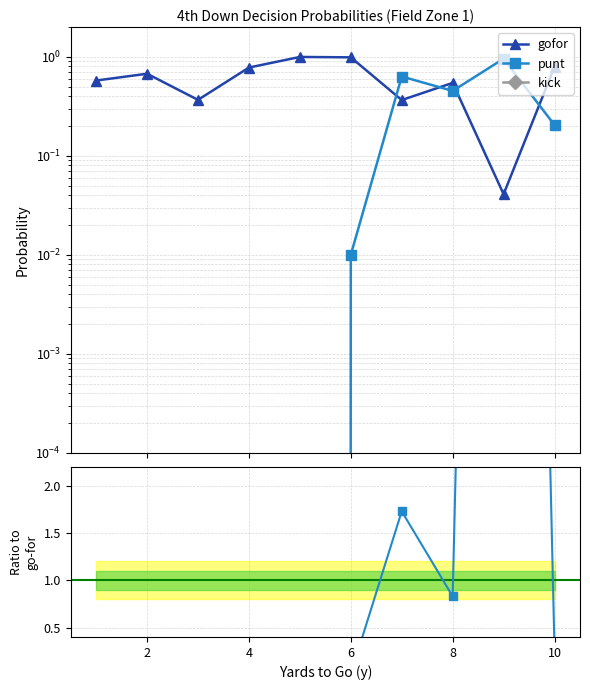

In punt / gofor, how many points are higher than both neighbors (excluding endpoints)?

2